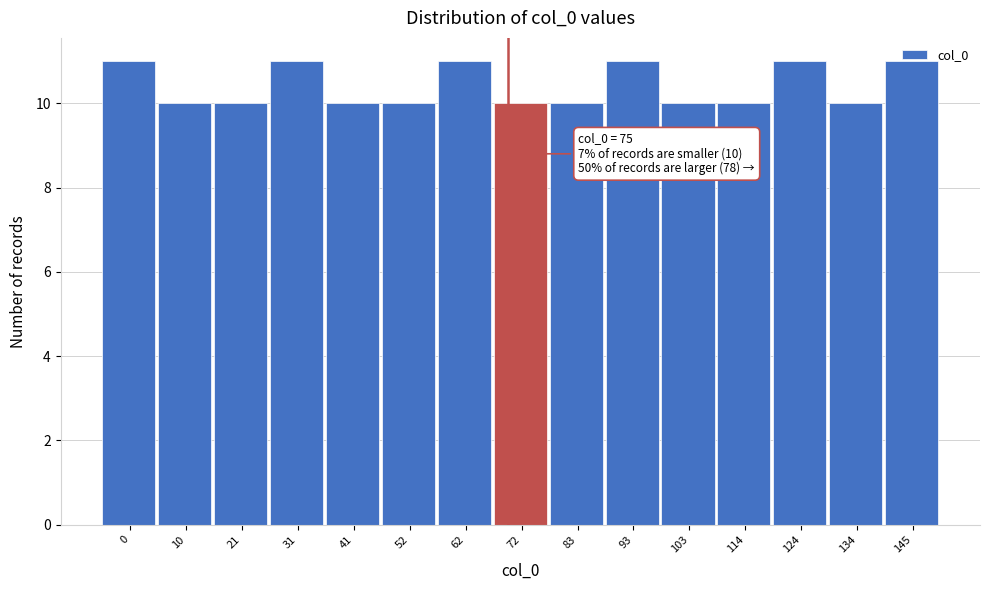

What is the sum of all values?

156